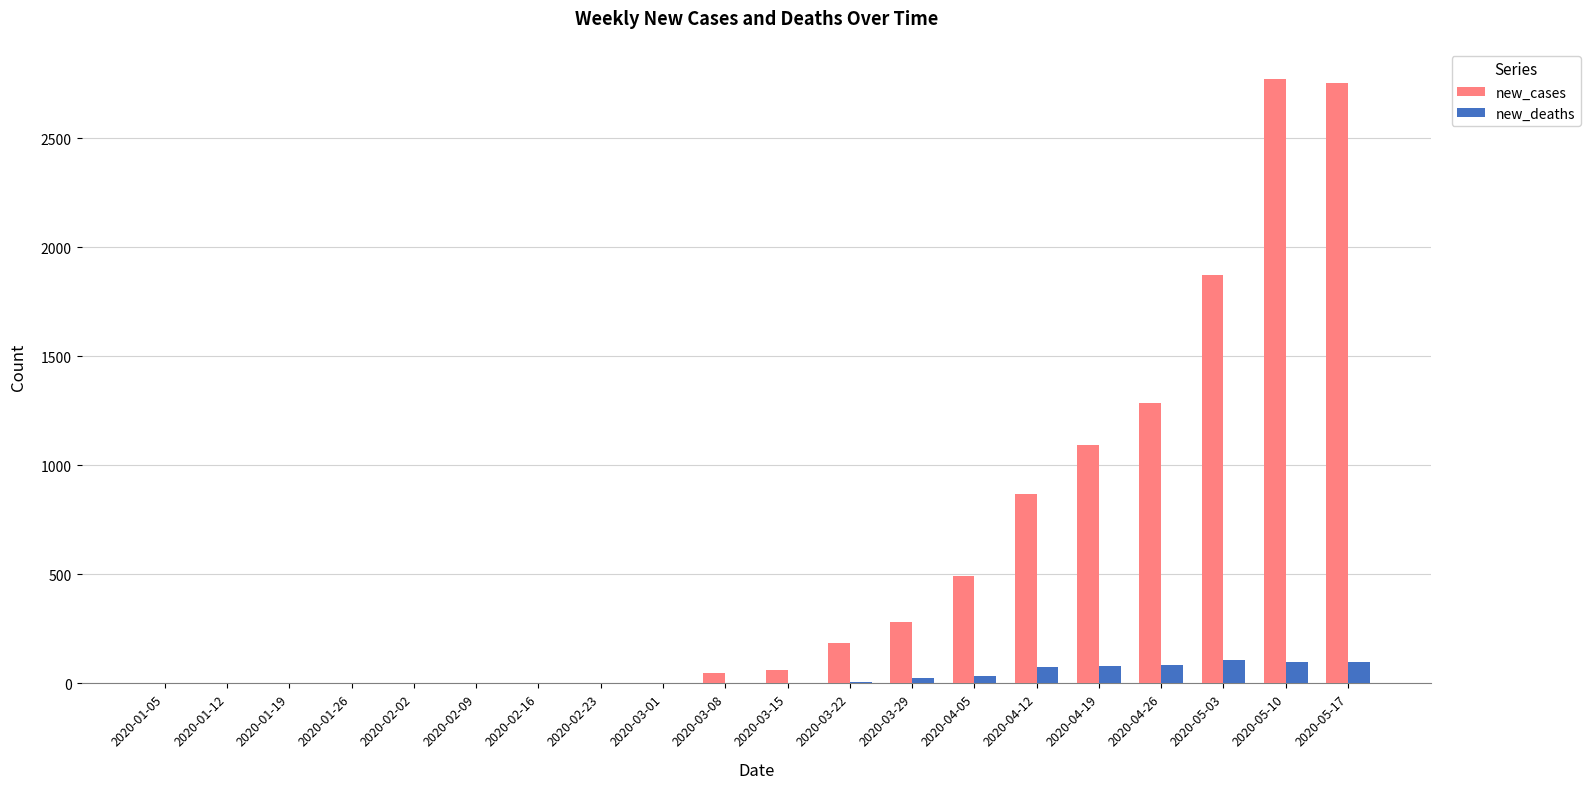

What are all the series names shown in the legend?

new_cases, new_deaths